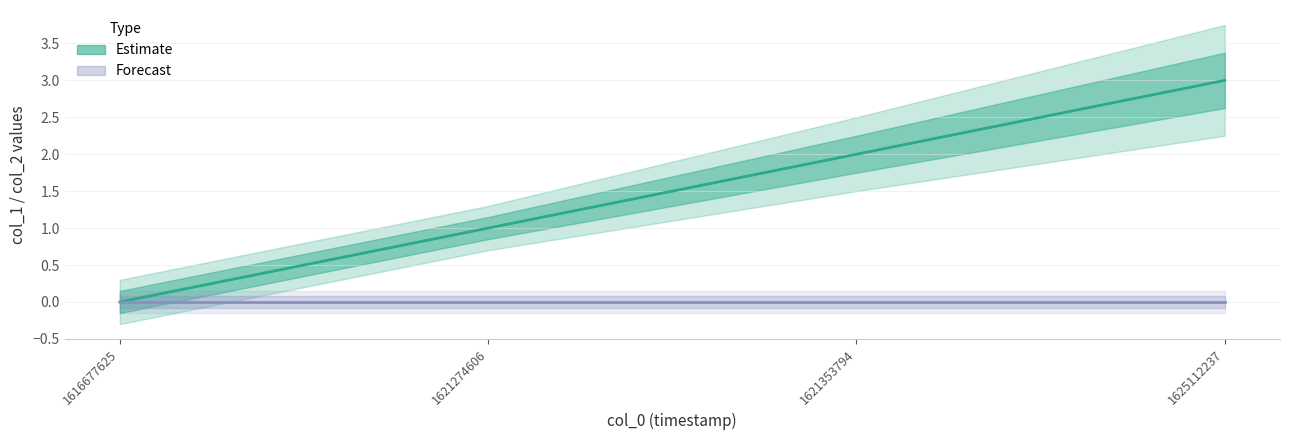

Which has a higher value, 1625112237 or 1621274606?

1625112237